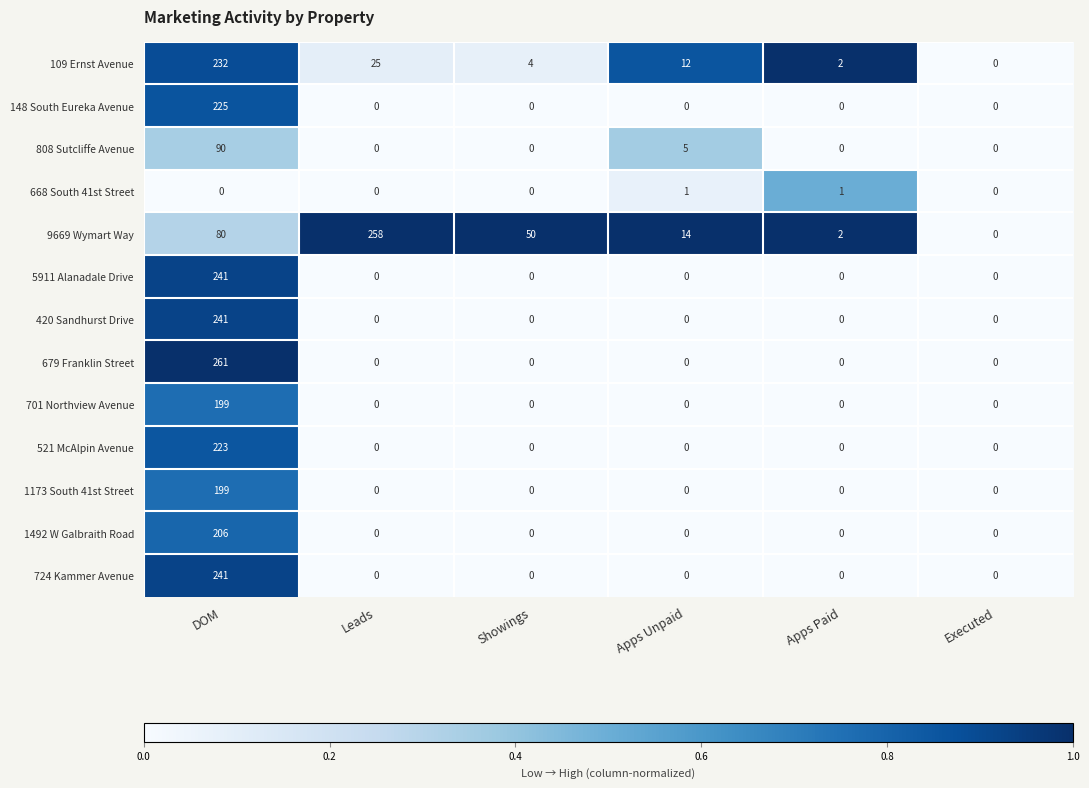

Which category has the highest value across all series?

DOM